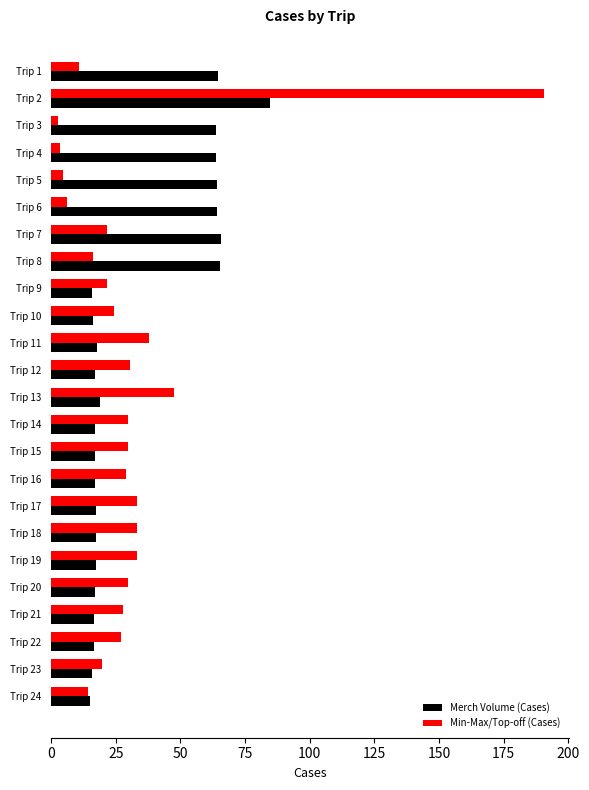

What is the spread (max minus min) of values at Trip 13?

28.8